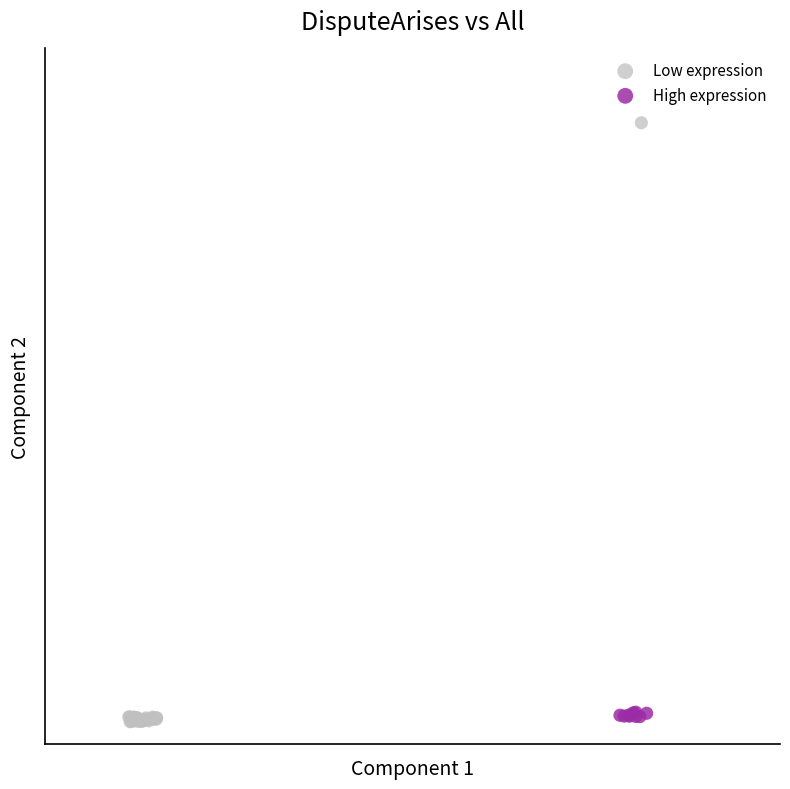

Which series has the widest spread of Y values?

Low expression